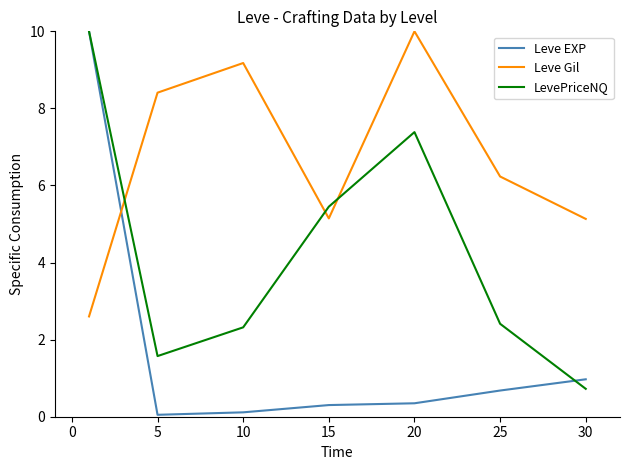

What are all the series names shown in the legend?

Leve EXP, Leve Gil, LevePriceNQ